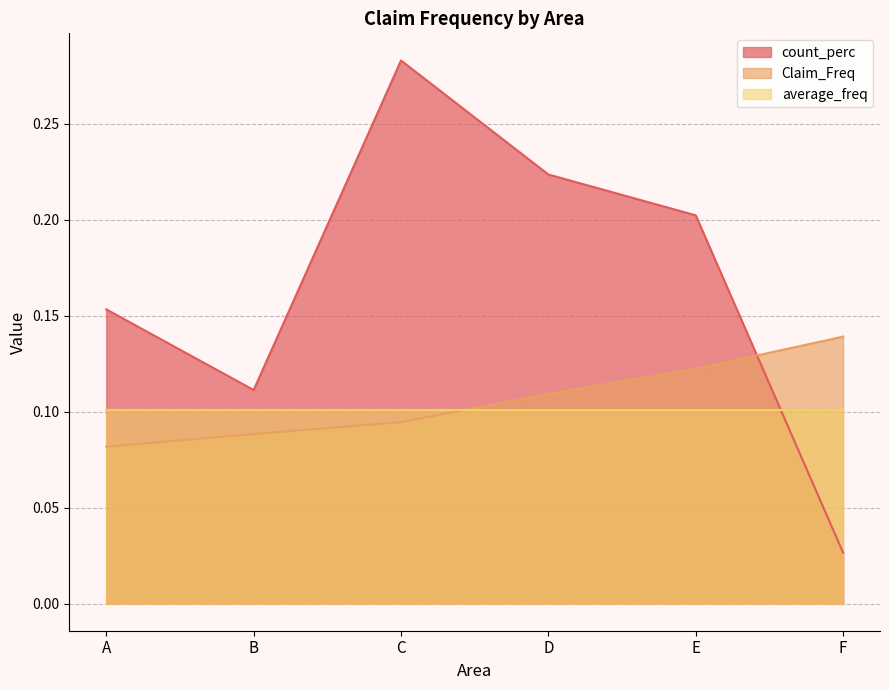

Which series has the largest total across all categories?

count_perc